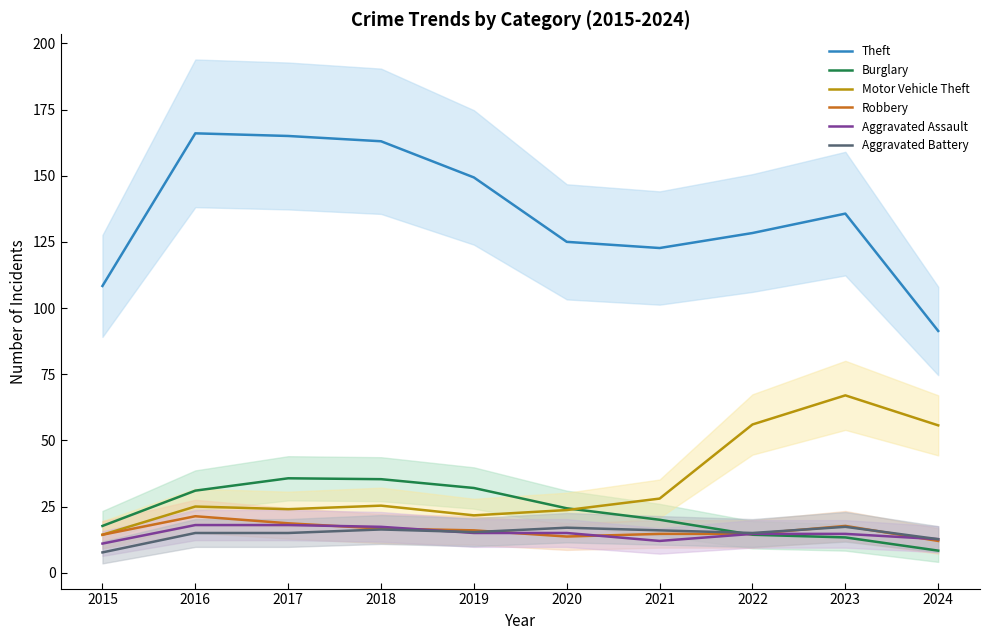

What is the value of the Robbery point at the 8th from the left?

14.7